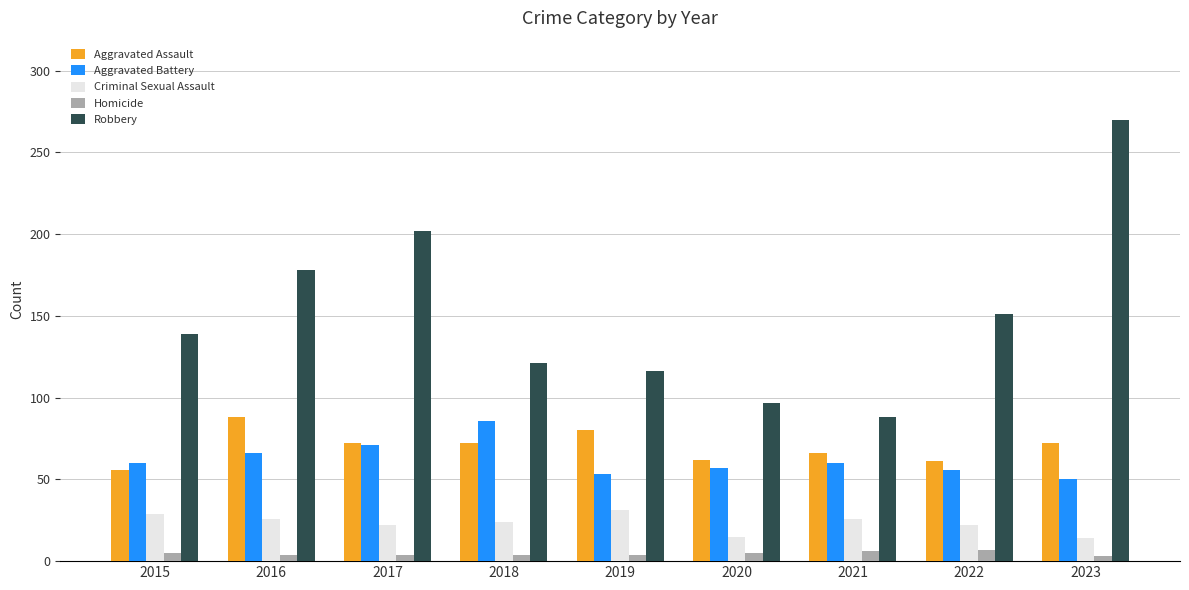

Which series changed the most between 2018 and 2023?

Robbery